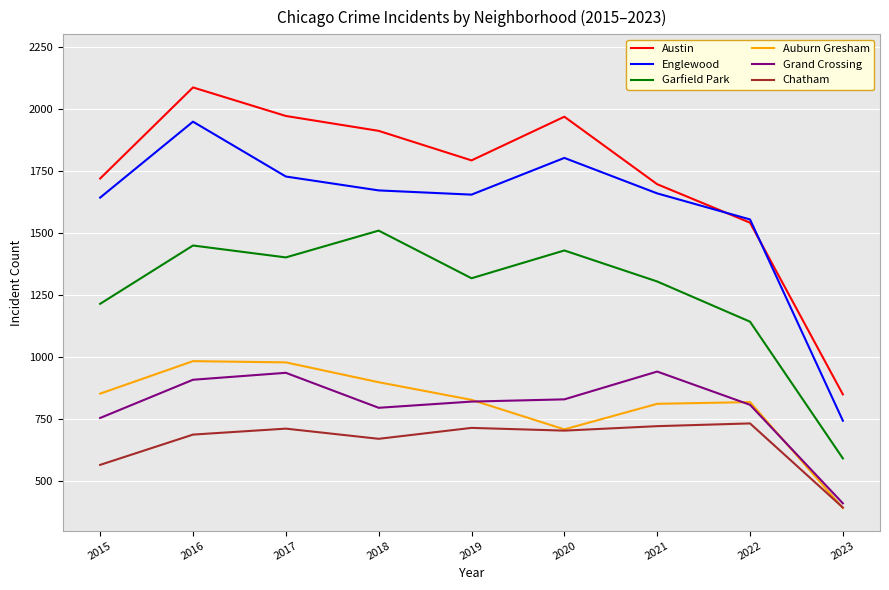

What is the spread (max minus min) of values at 2016?

1399